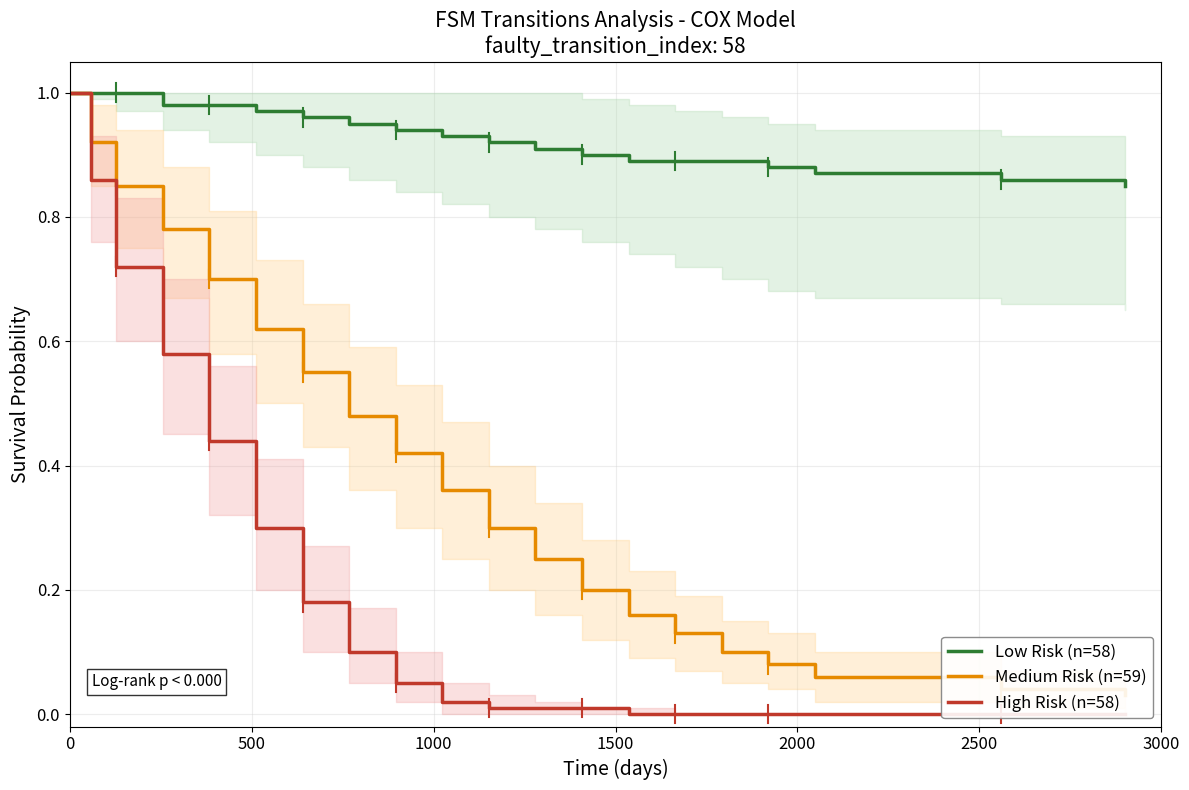

Rank the series by their average value, from lowest to highest.

High Risk (n=58), Medium Risk (n=59), Low Risk (n=58)